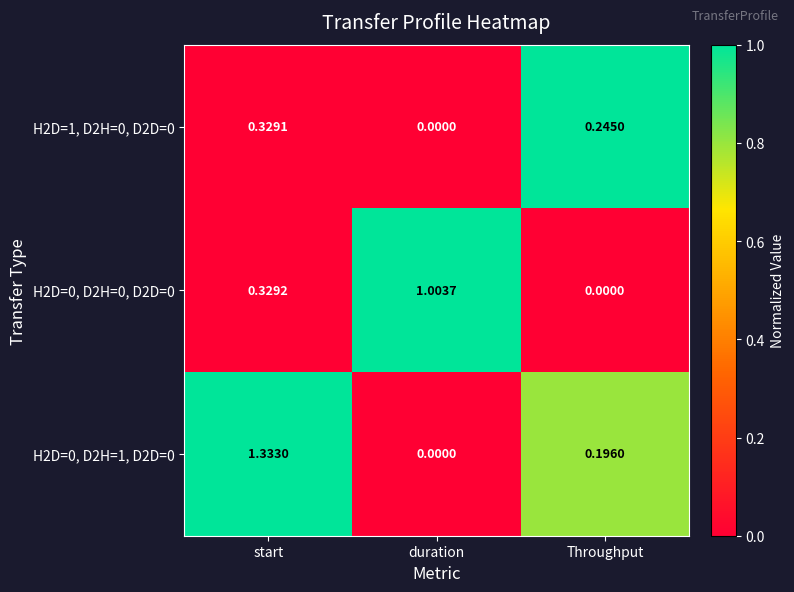

Count the number of categories in the chart.

3